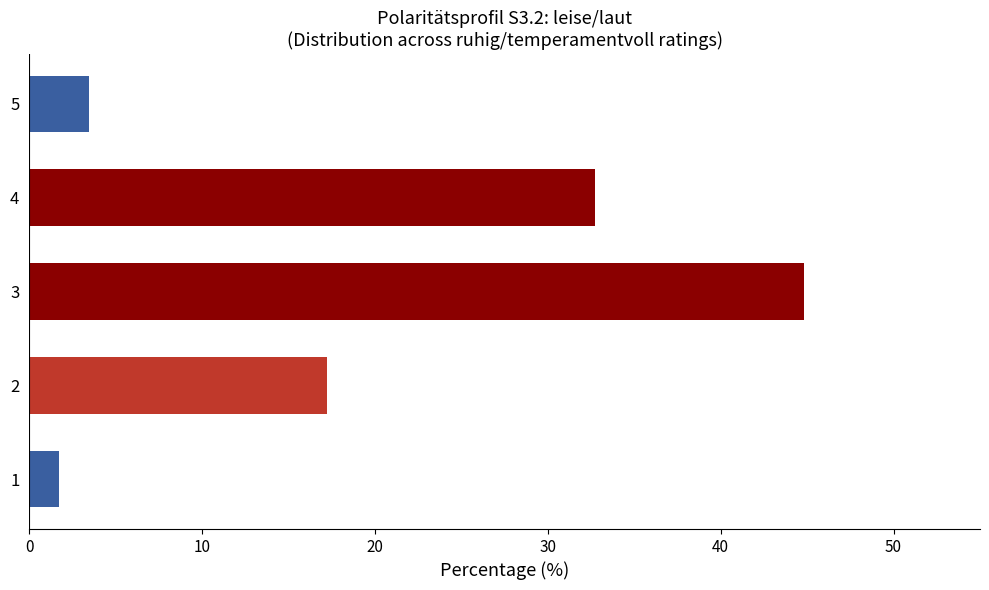

What value does the data have at 5?

3.5